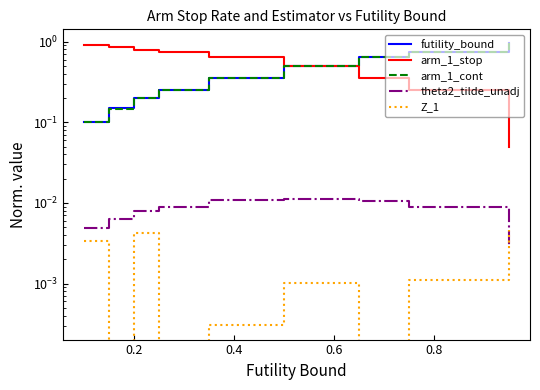

True or false: theta2_tilde_unadj and futility_bound cross at least once.

False